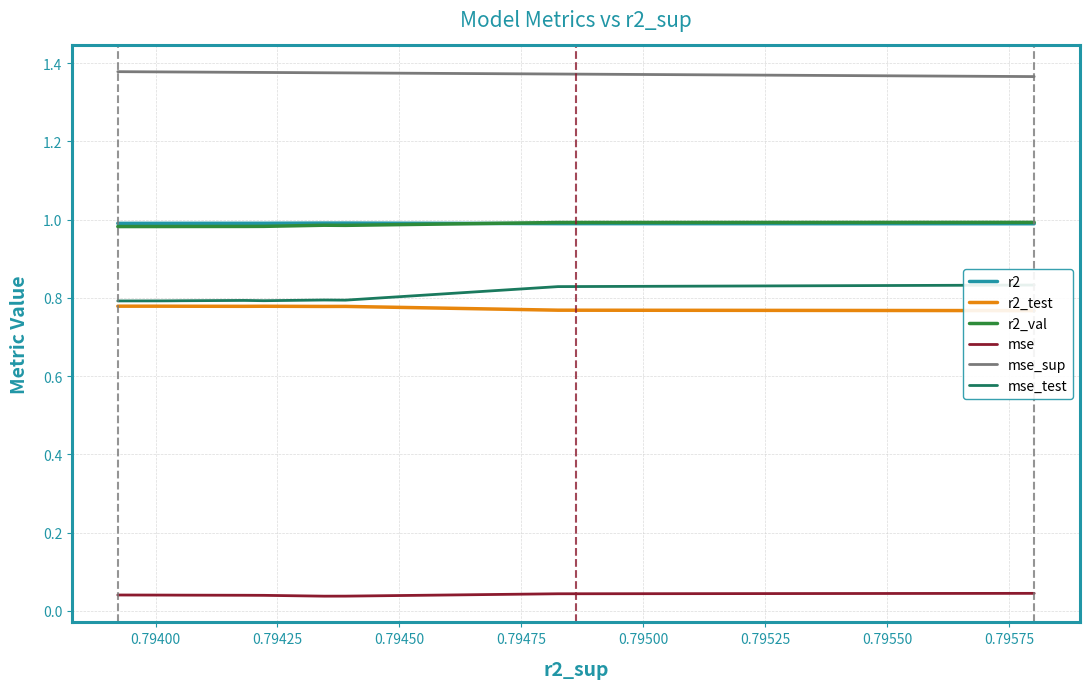

True or false: mse_sup and mse intersect in this chart.

False